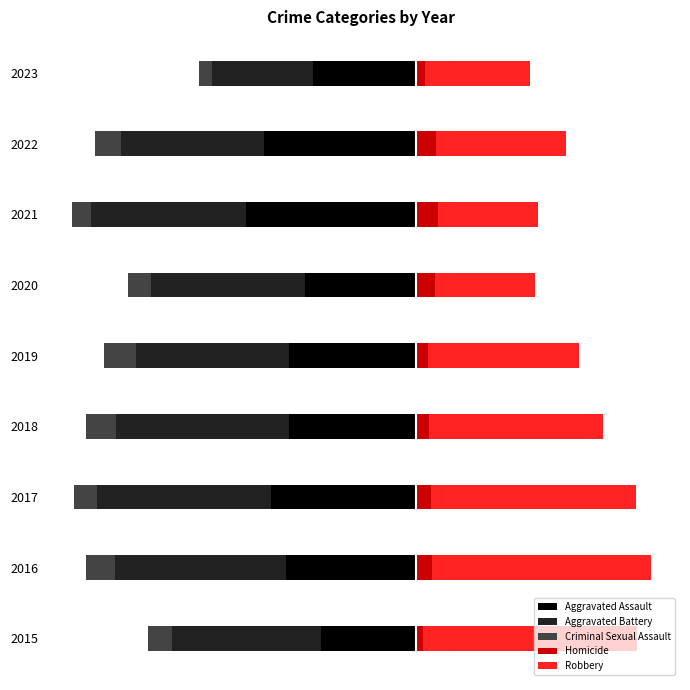

How many distinct data groups are displayed?

5